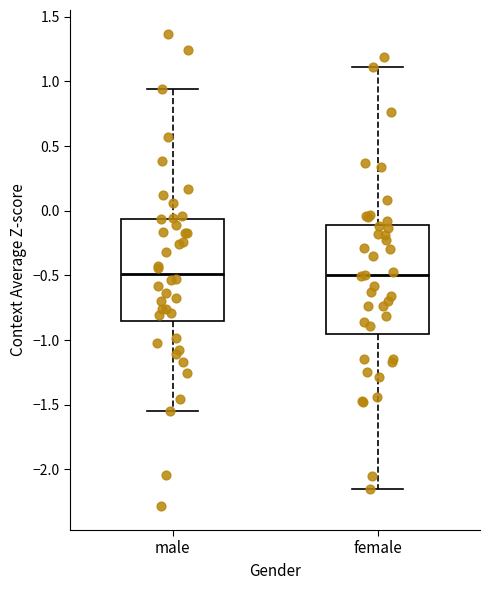

Which box is the tallest, from its lower edge to its upper edge?

female